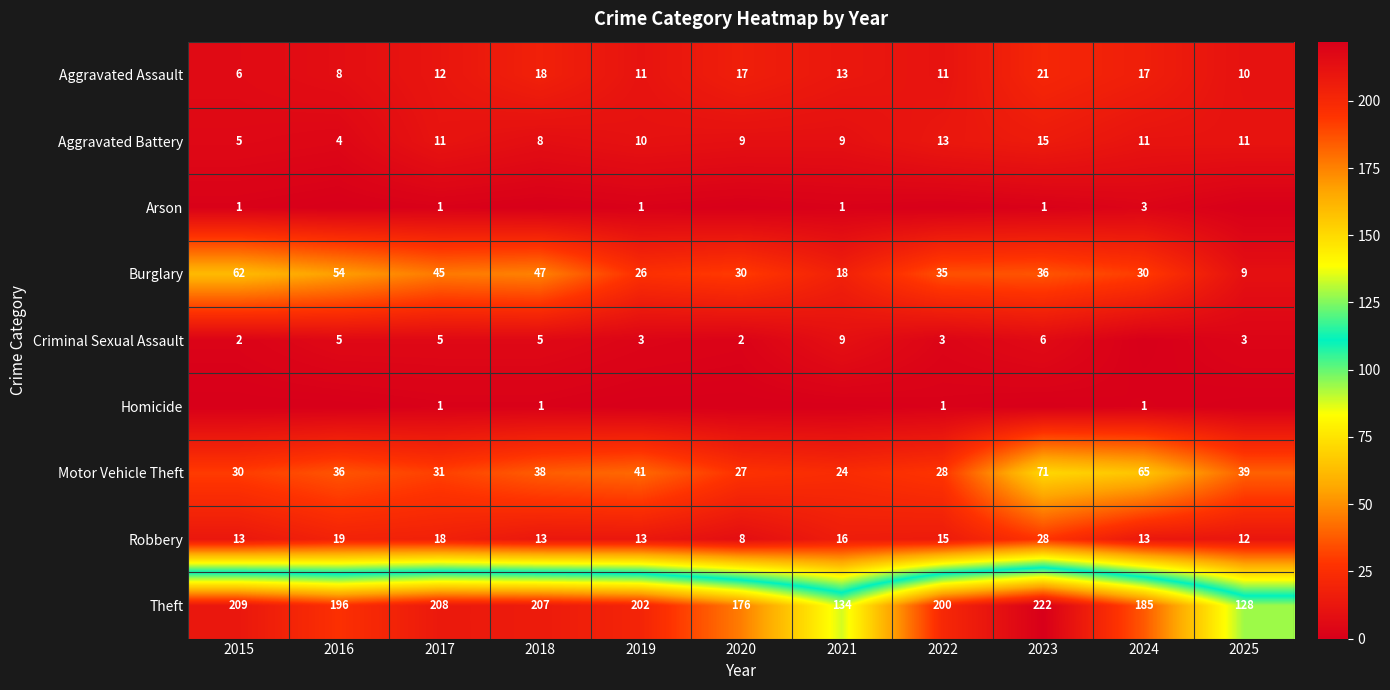

What is the total value across all series at 2025?

212